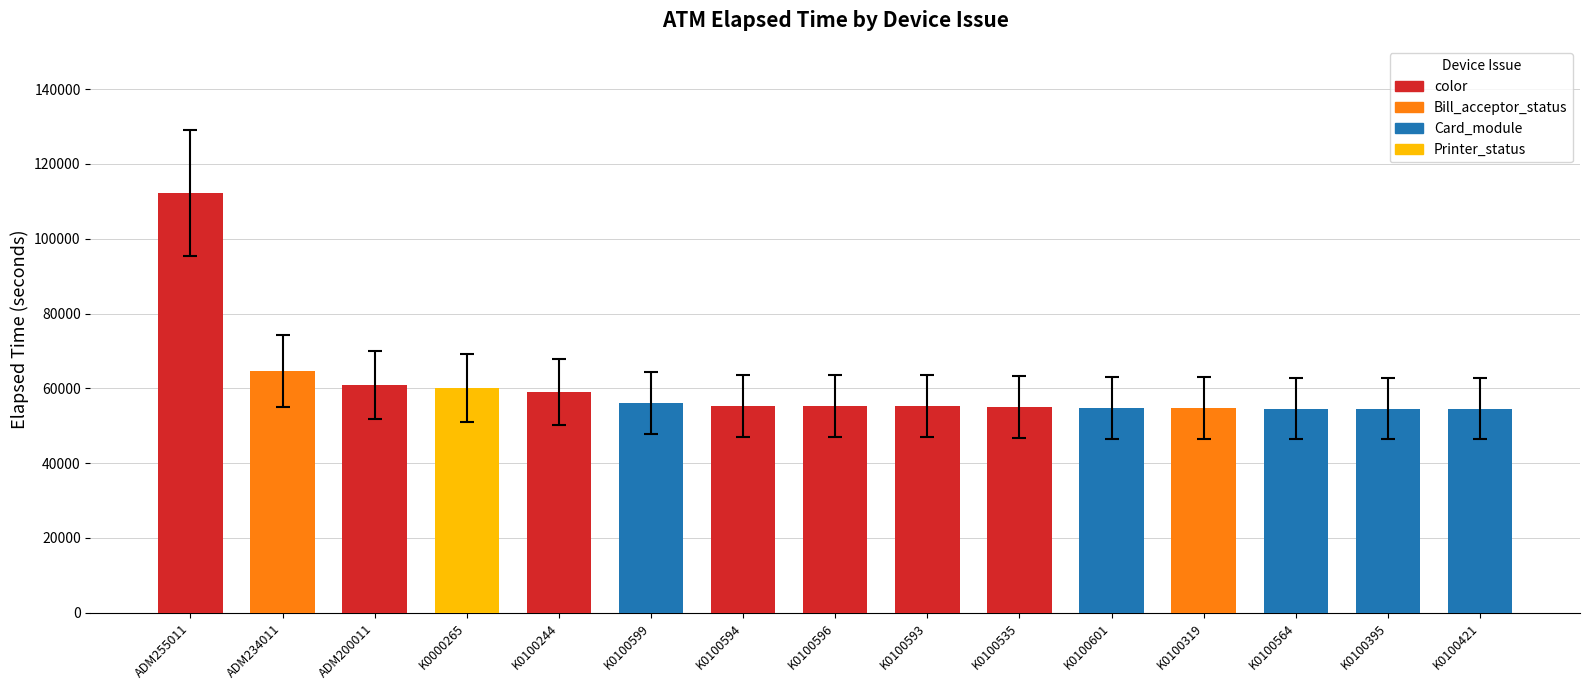

What is the label of the 10th bar from the left?

K0100535